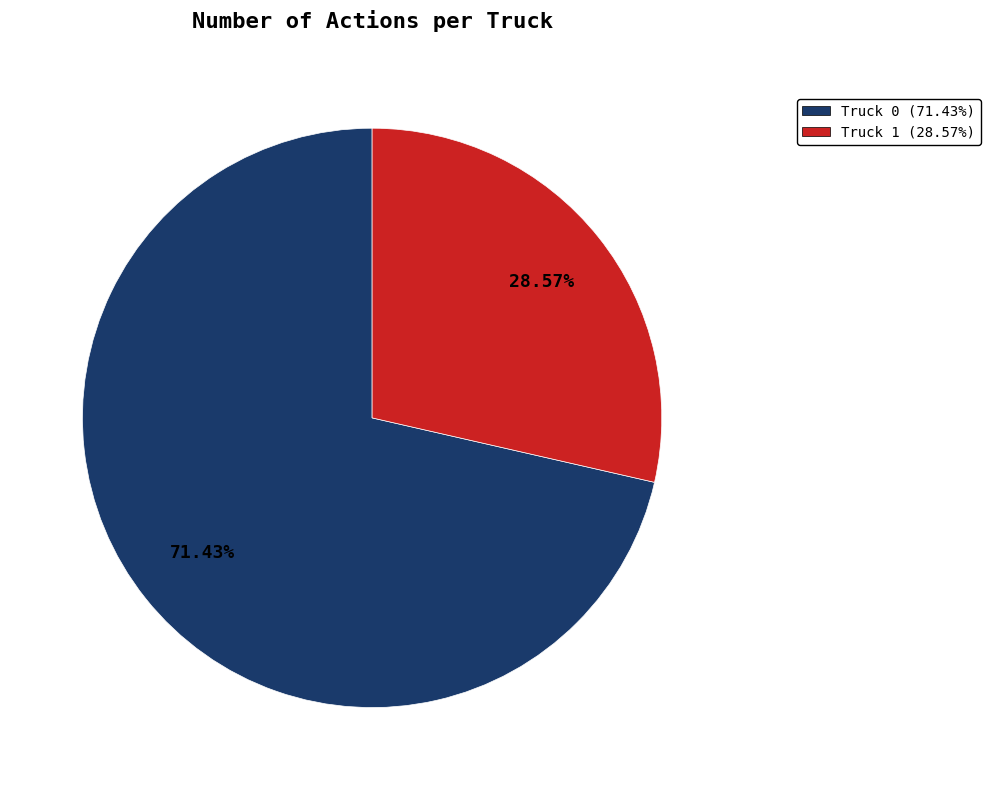

Is there a majority slice in this chart?

Yes